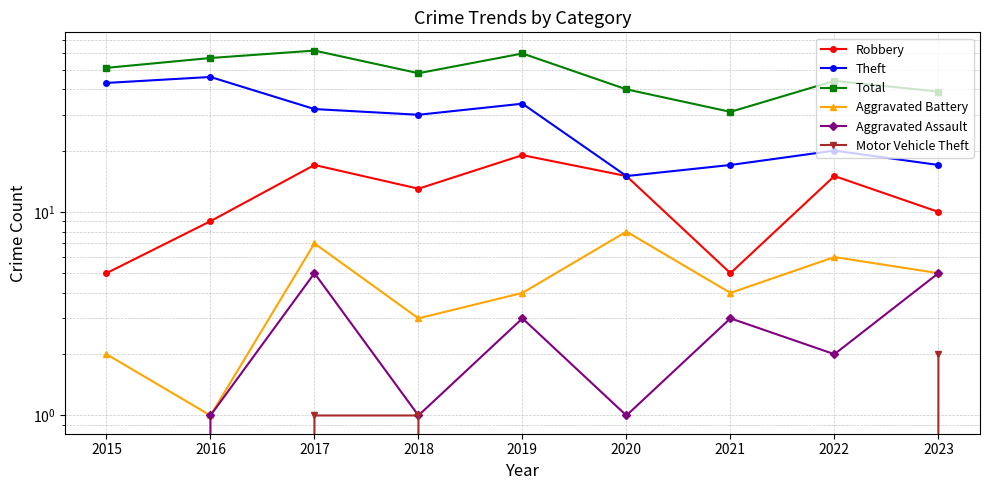

Reading left to right, extract all data points from this chart.

Robbery: 2015=5	2016=9	2017=17	2018=13	2019=19	2020=15	2021=5	2022=15	2023=10
Theft: 2015=43	2016=46	2017=32	2018=30	2019=34	2020=15	2021=17	2022=20	2023=17
Total: 2015=51	2016=57	2017=62	2018=48	2019=60	2020=40	2021=31	2022=44	2023=39
Aggravated Battery: 2015=2	2016=1	2017=7	2018=3	2019=4	2020=8	2021=4	2022=6	2023=5
Aggravated Assault: 2015=0	2016=1	2017=5	2018=1	2019=3	2020=1	2021=3	2022=2	2023=5
Motor Vehicle Theft: 2015=0	2016=0	2017=1	2018=1	2019=0	2020=0	2021=0	2022=0	2023=2